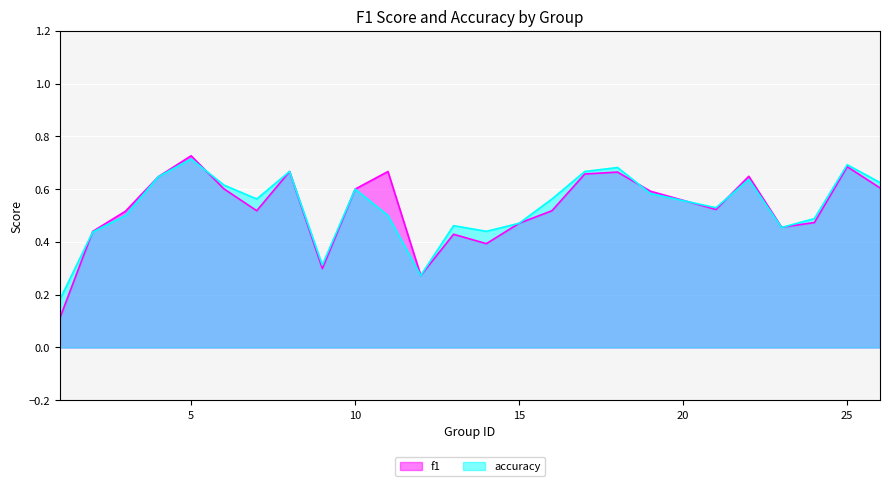

Where do f1 and accuracy first cross each other?

1 and 2